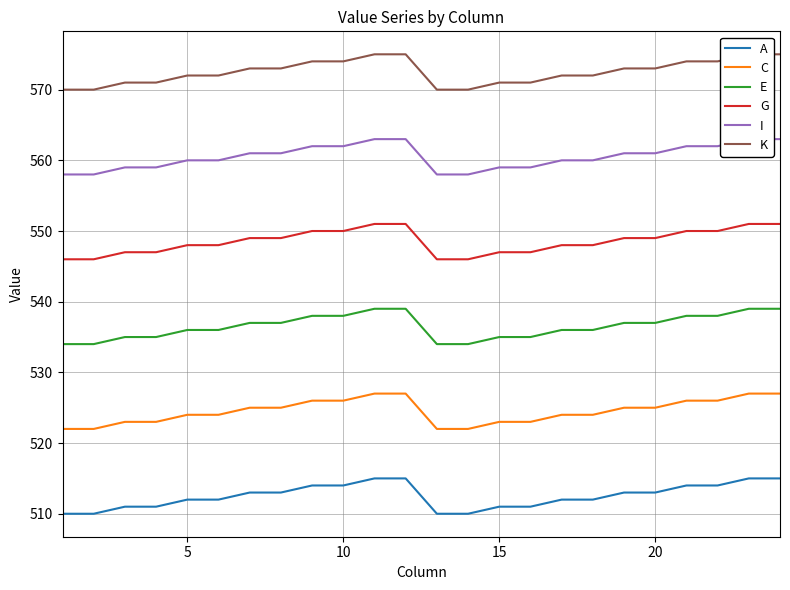

True or false: I and K intersect in this chart.

False